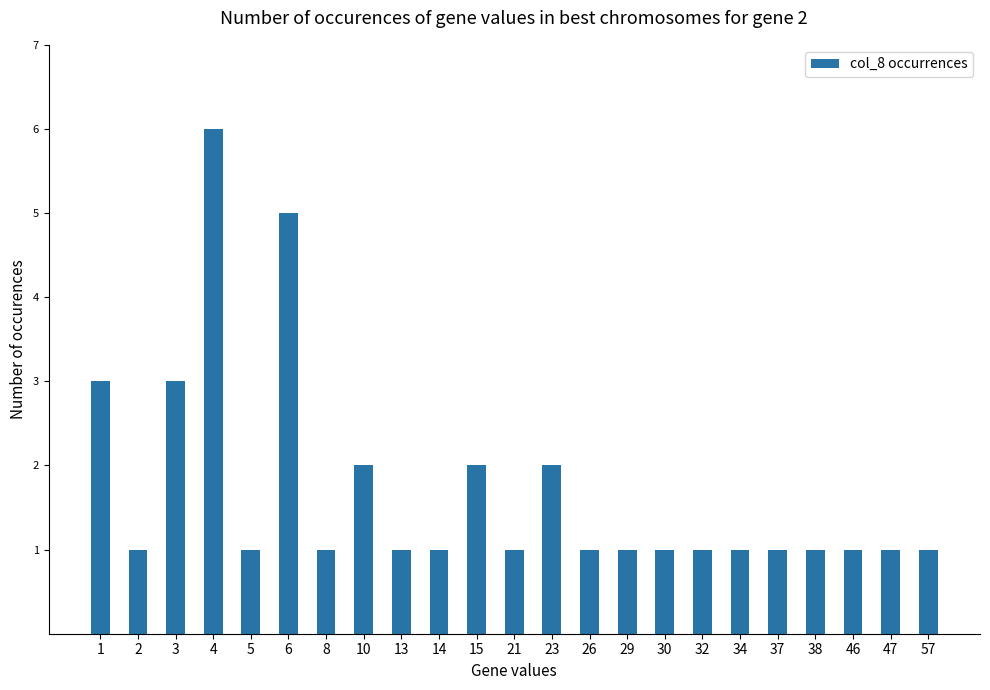

What is the average value?

2